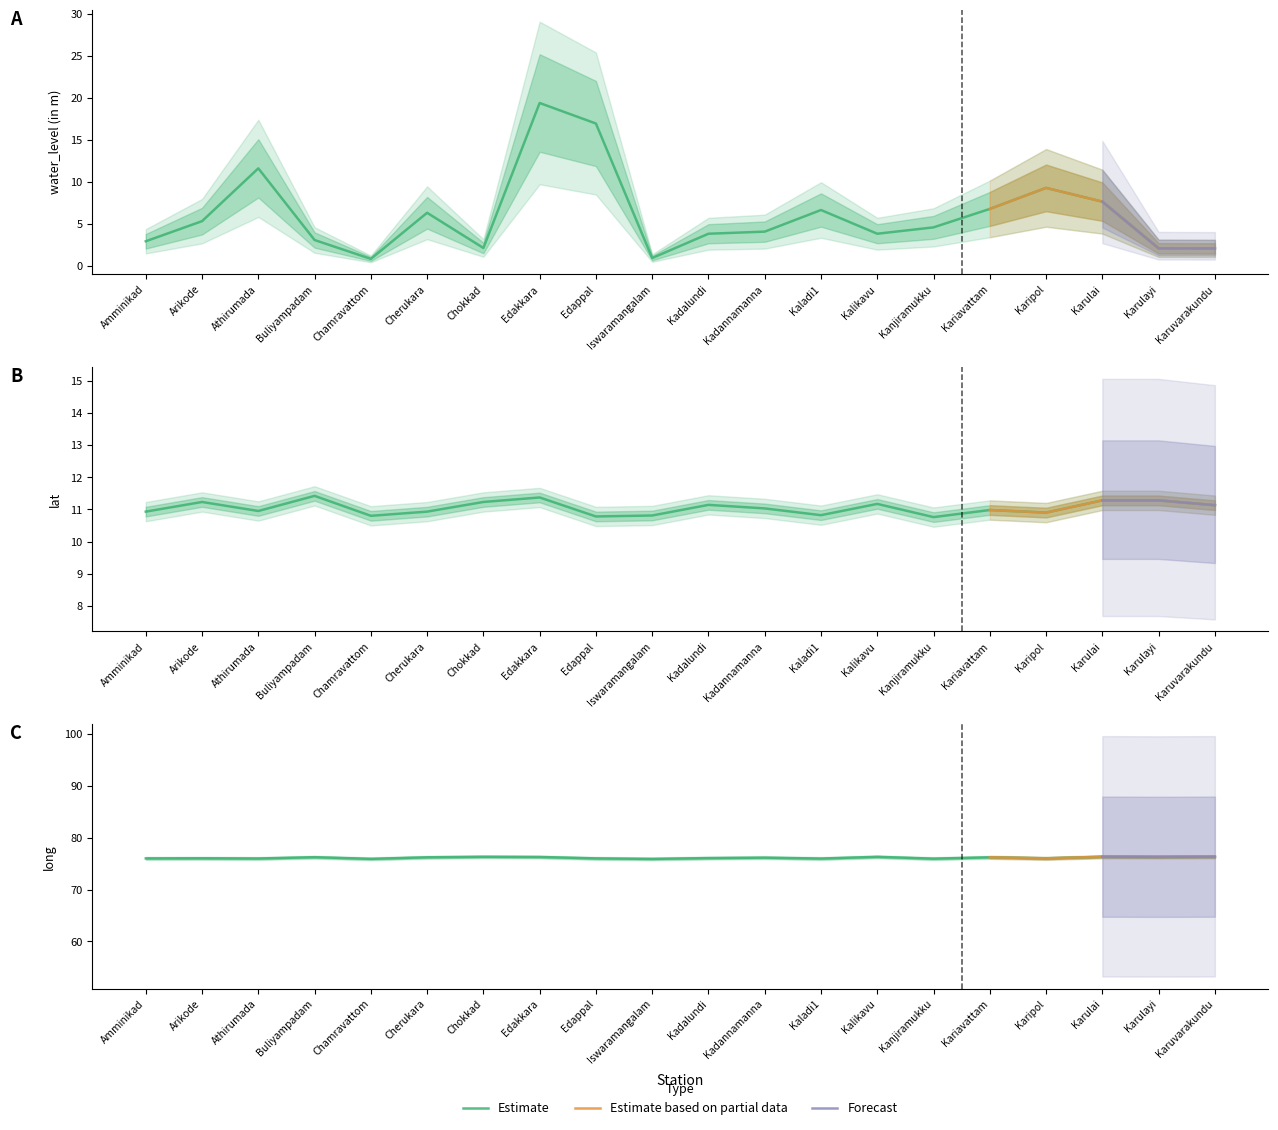

What is the maximum value shown in the chart?

76.3